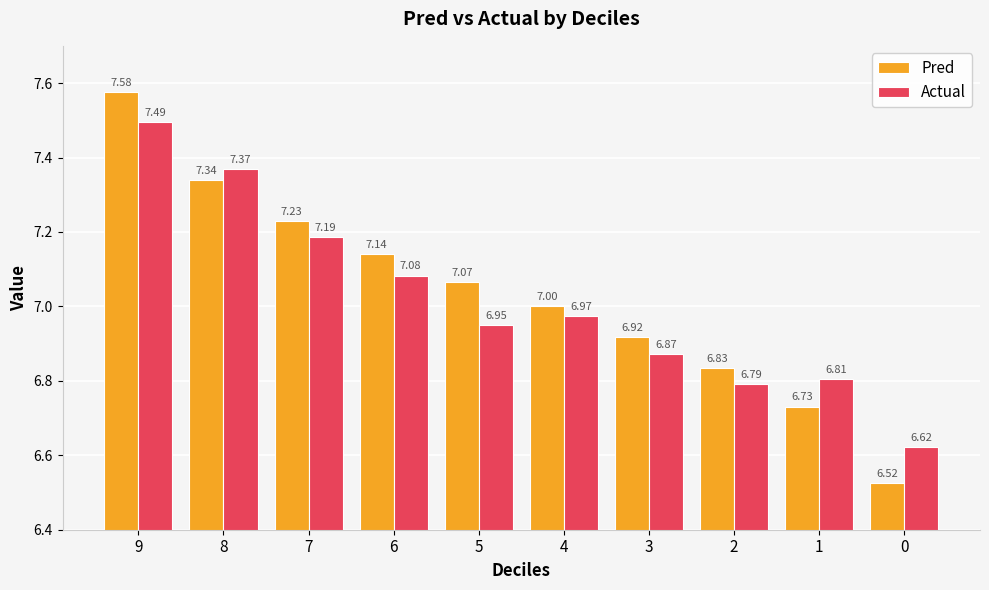

How many values in the Pred series exceed 7?

6